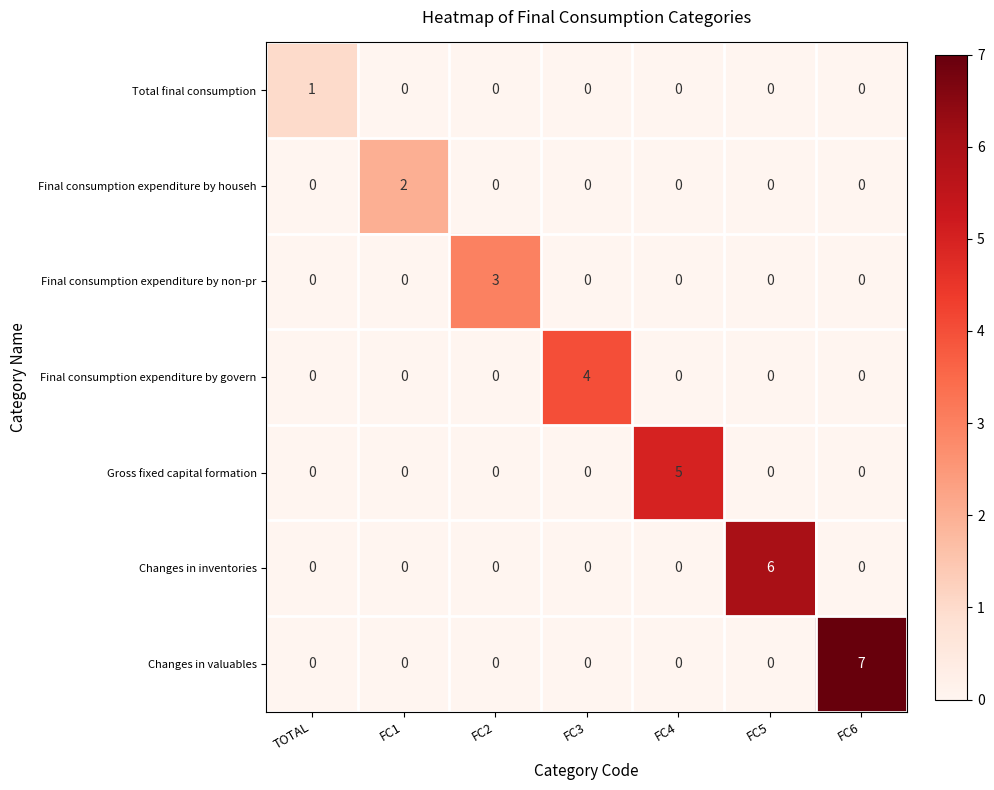

What is the difference between the Final consumption expenditure by govern values at FC4 and FC3?

4